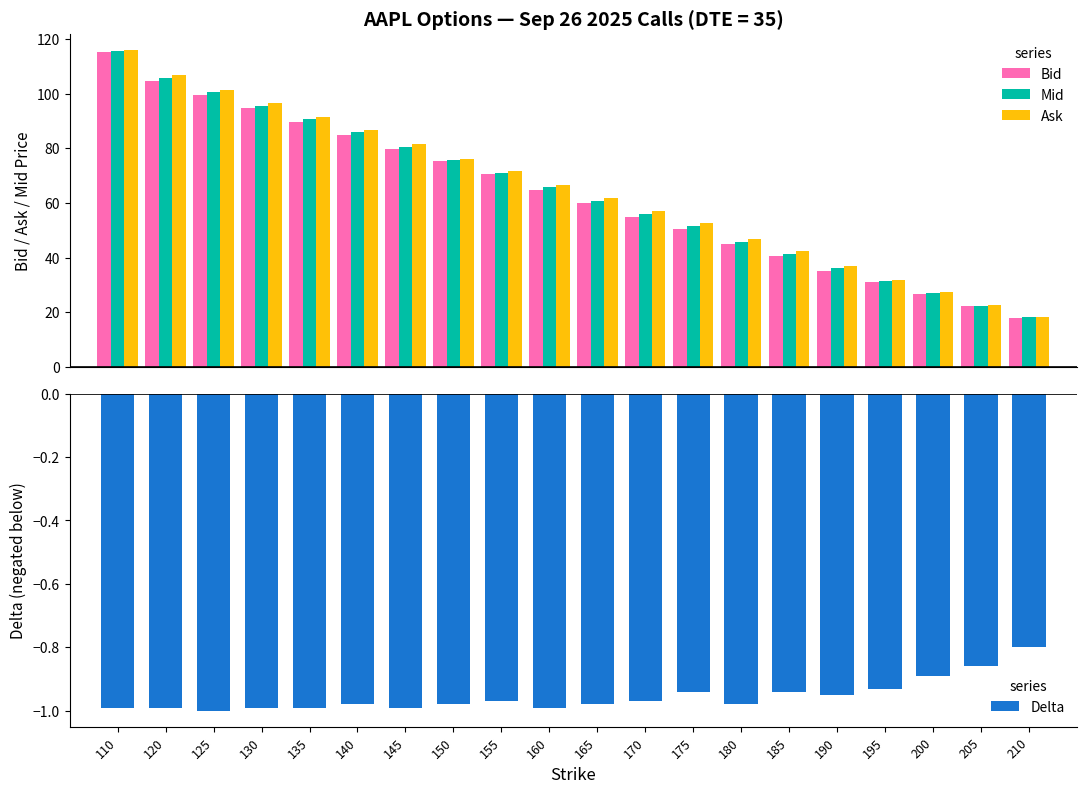

Which series has the largest range (max minus min)?

Ask